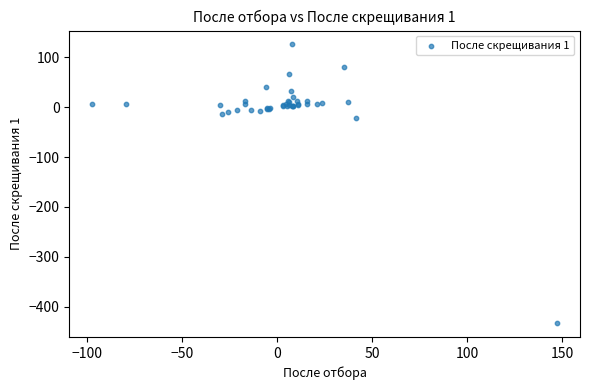

What Y value in the scatter plot is closest to -153?

-20.8